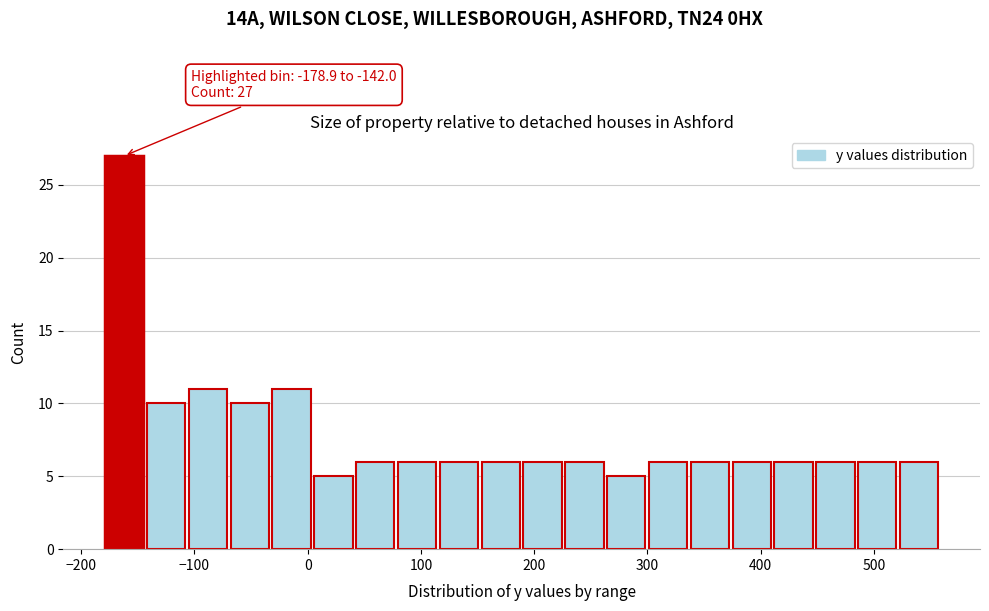

Around what value on the x-axis is the tallest bar? Give the approximate position of its centre, as read against the axis.

-160